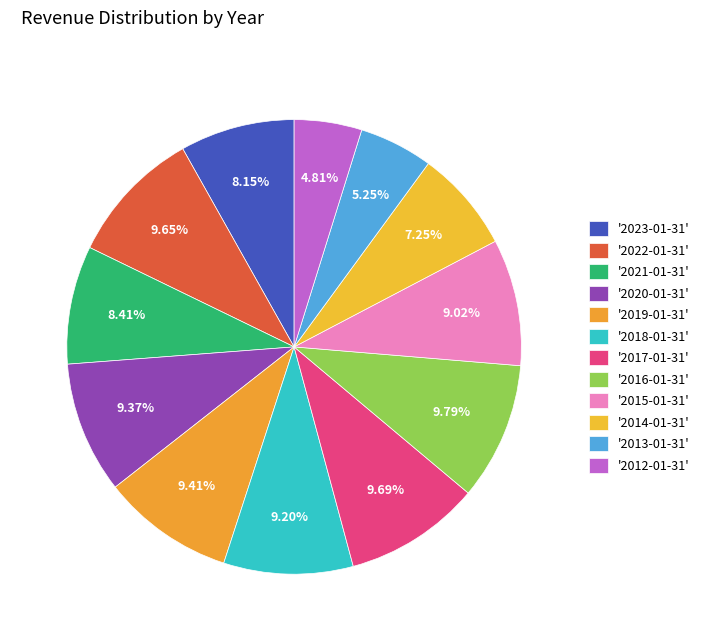

How many segments does this pie chart have?

12